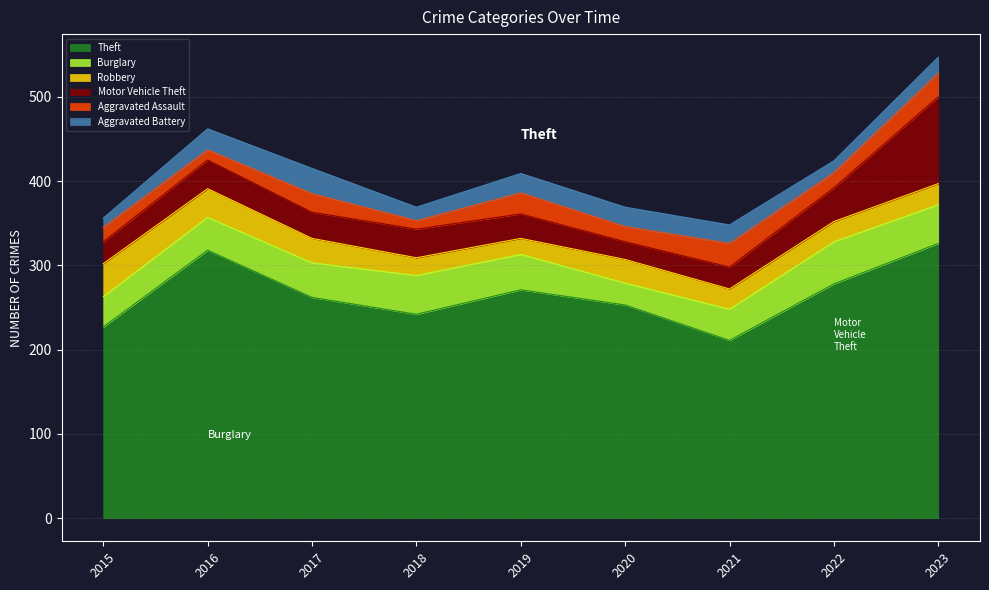

What is the difference between the highest and lowest values at 2022?

264